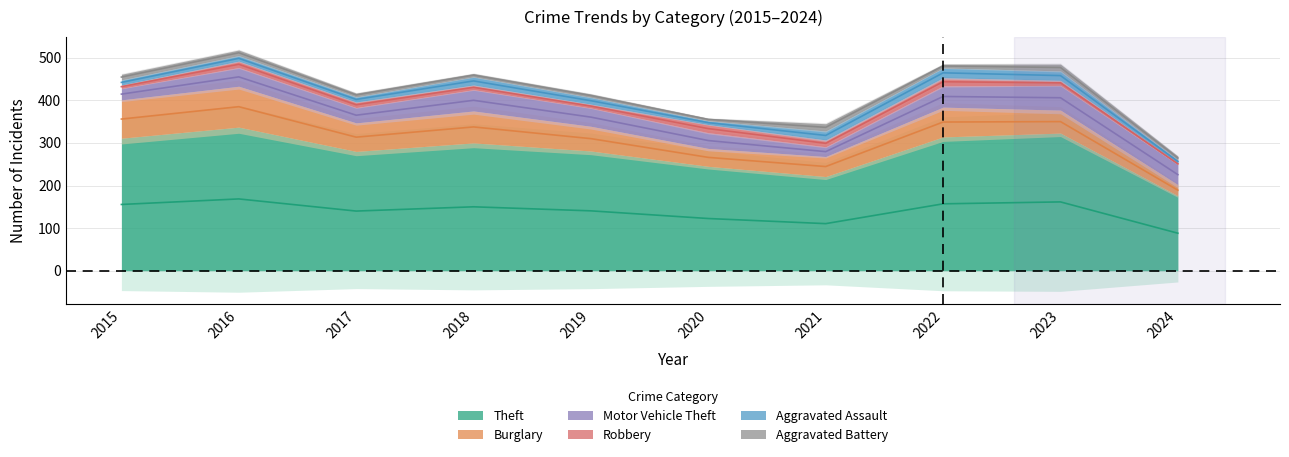

True or false: Aggravated Assault and Motor Vehicle Theft cross at least once.

False